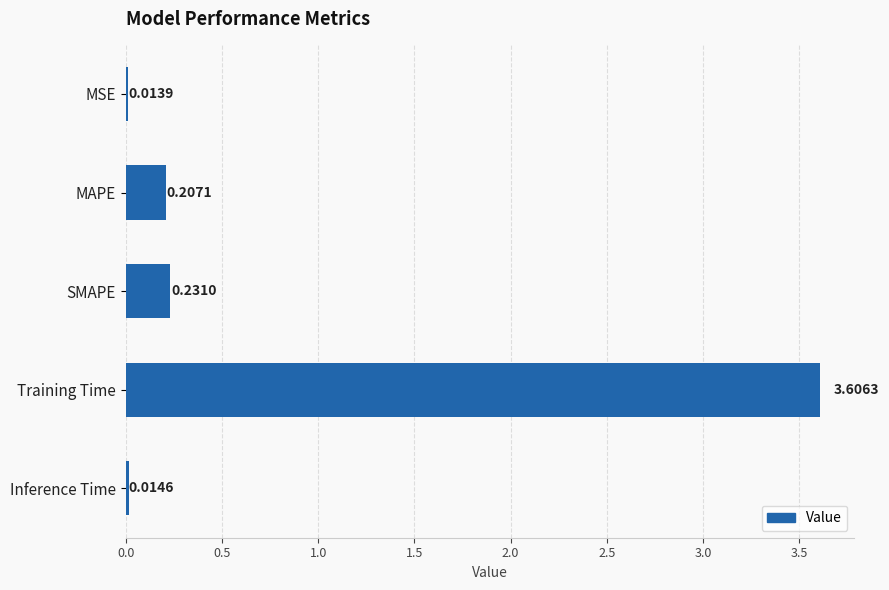

What is the label of the 5th bar from the top?

Inference Time